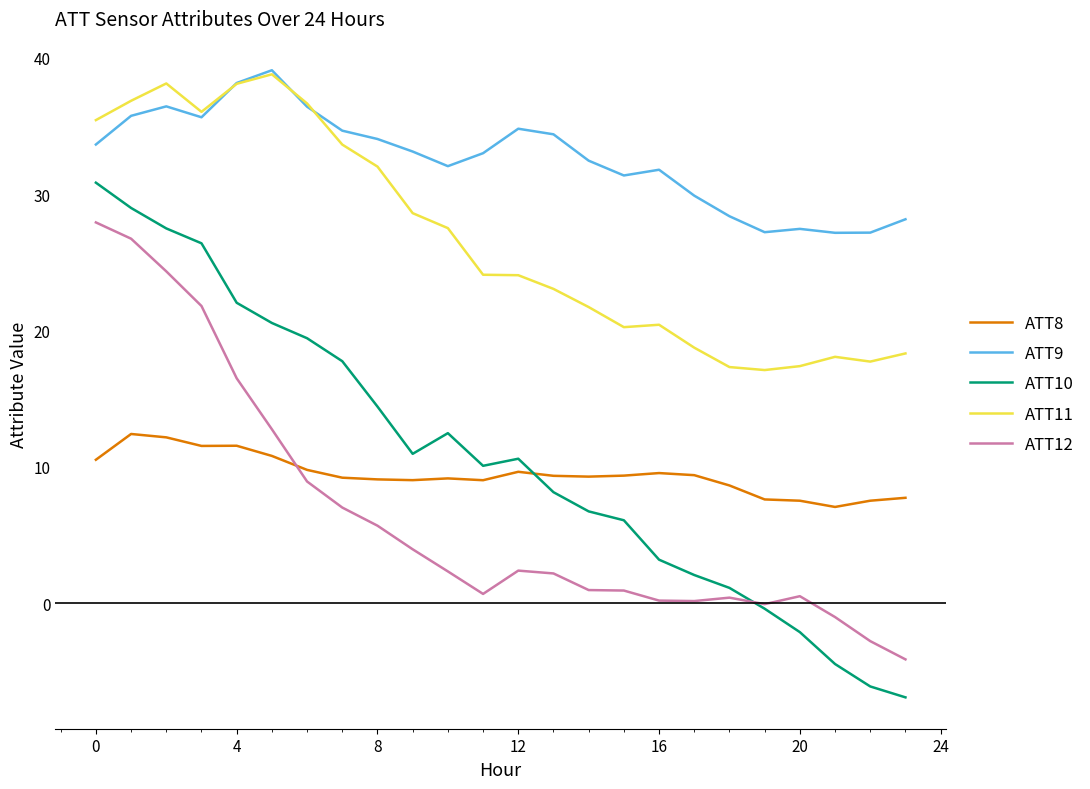

Which series has the largest range (max minus min)?

ATT10